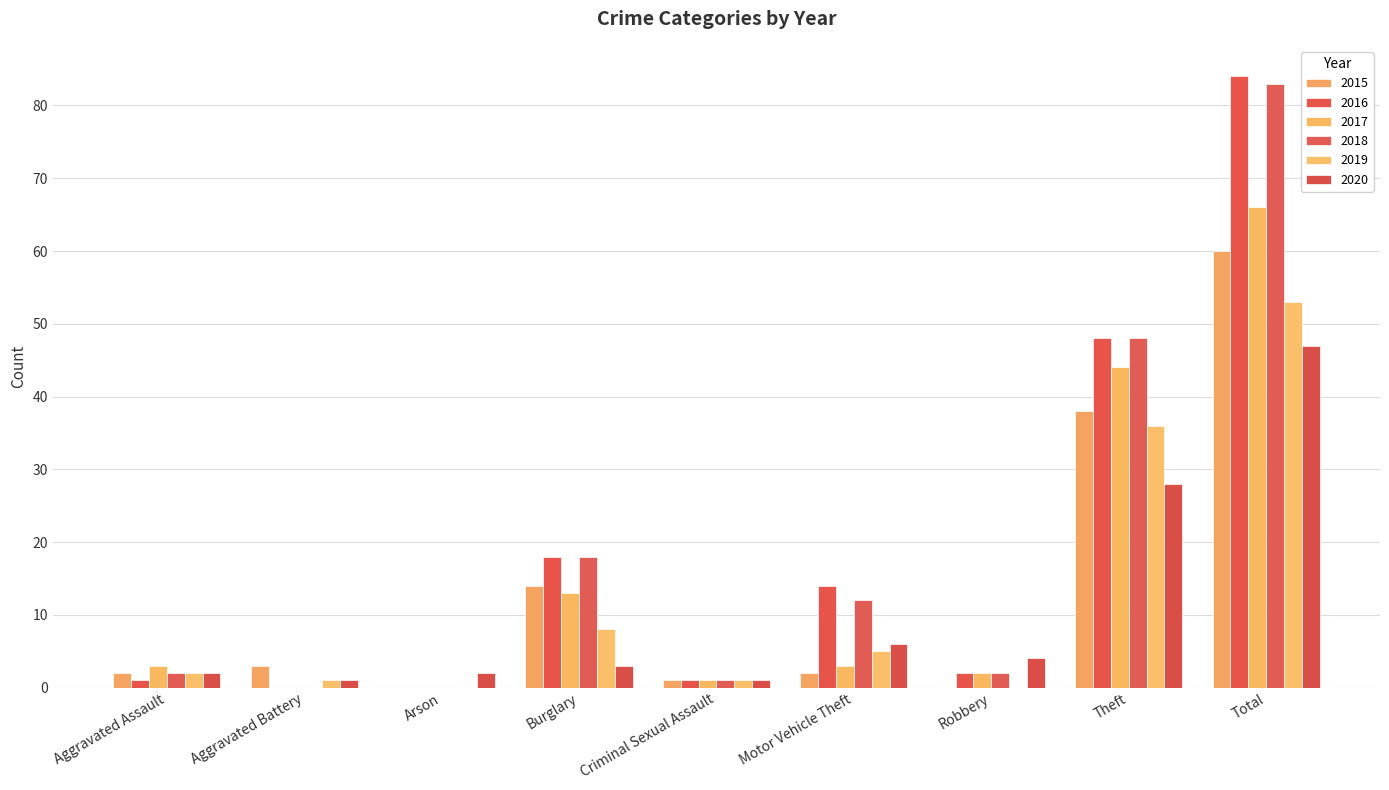

What is the average value of the 2017 series?

15